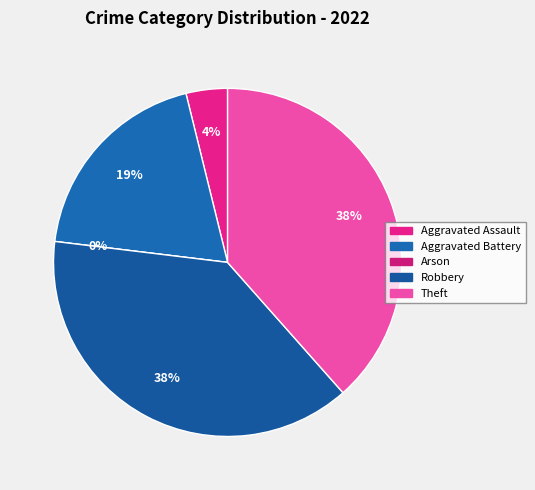

What is the total percentage of Aggravated Assault and Aggravated Battery?

23.1%